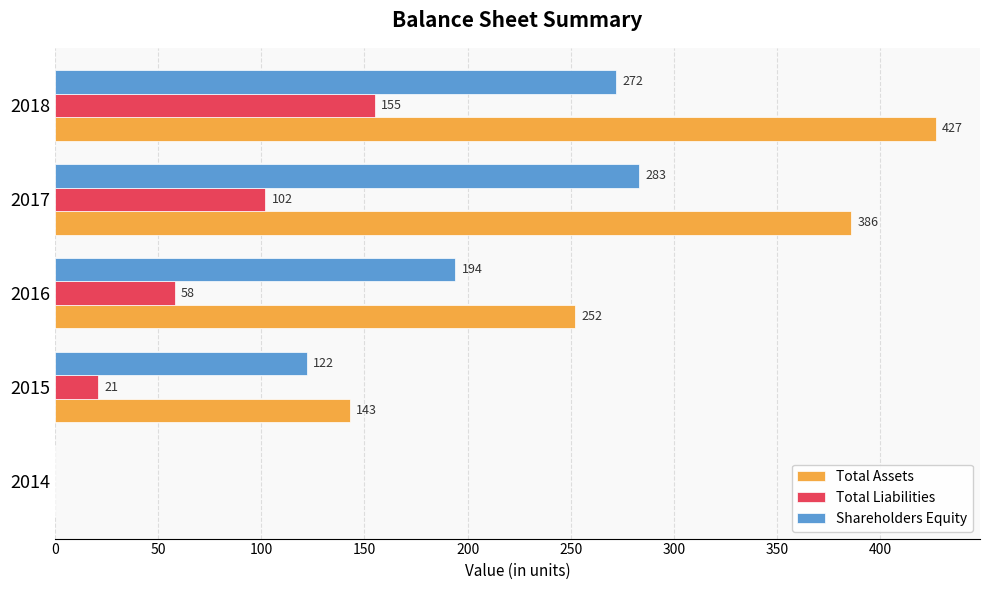

Where is Total Liabilities nearest to the value 77?

2016